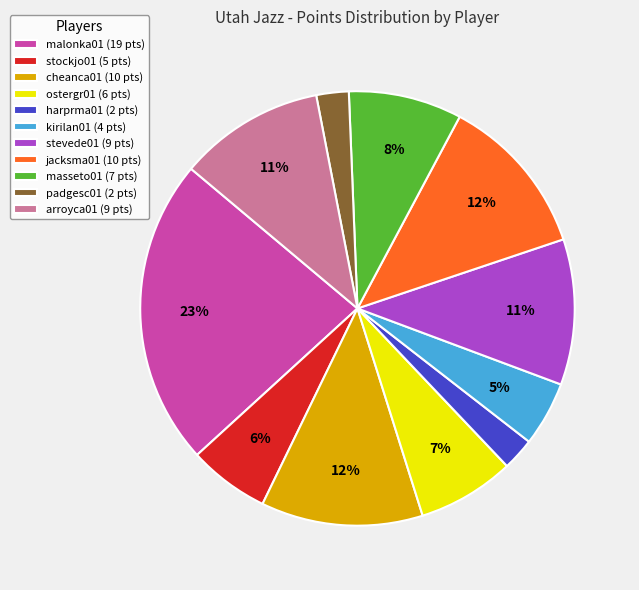

What is the largest slice in the pie chart?

malonka01 (19 pts)